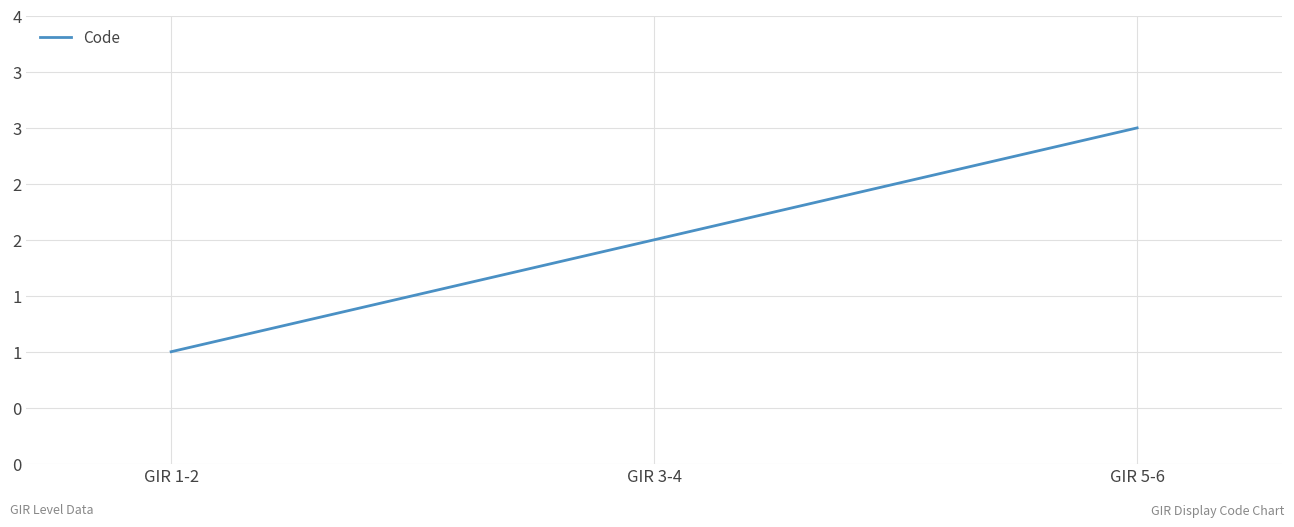

Is this an area chart (filled region under the line)?

No